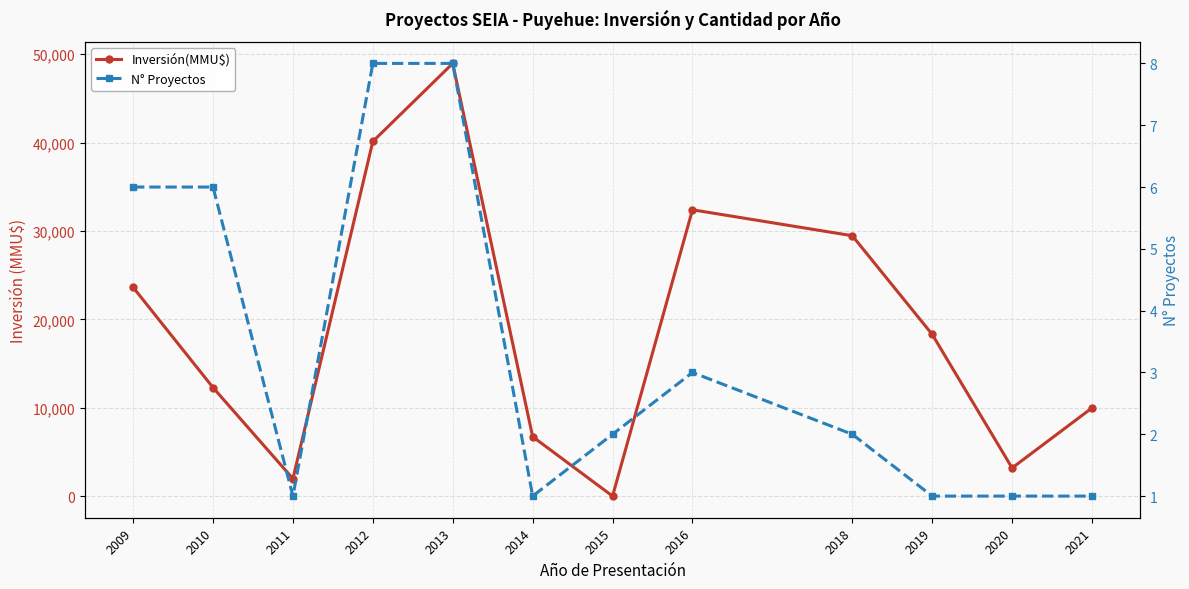

Reading left to right, what are all the values shown in this chart?

Inversión(MMU$): 23637	12304	2000	40124	48949	6750	32	32400	29469	18316	3213	10000
N° Proyectos: 6	6	1	8	8	1	2	3	2	1	1	1